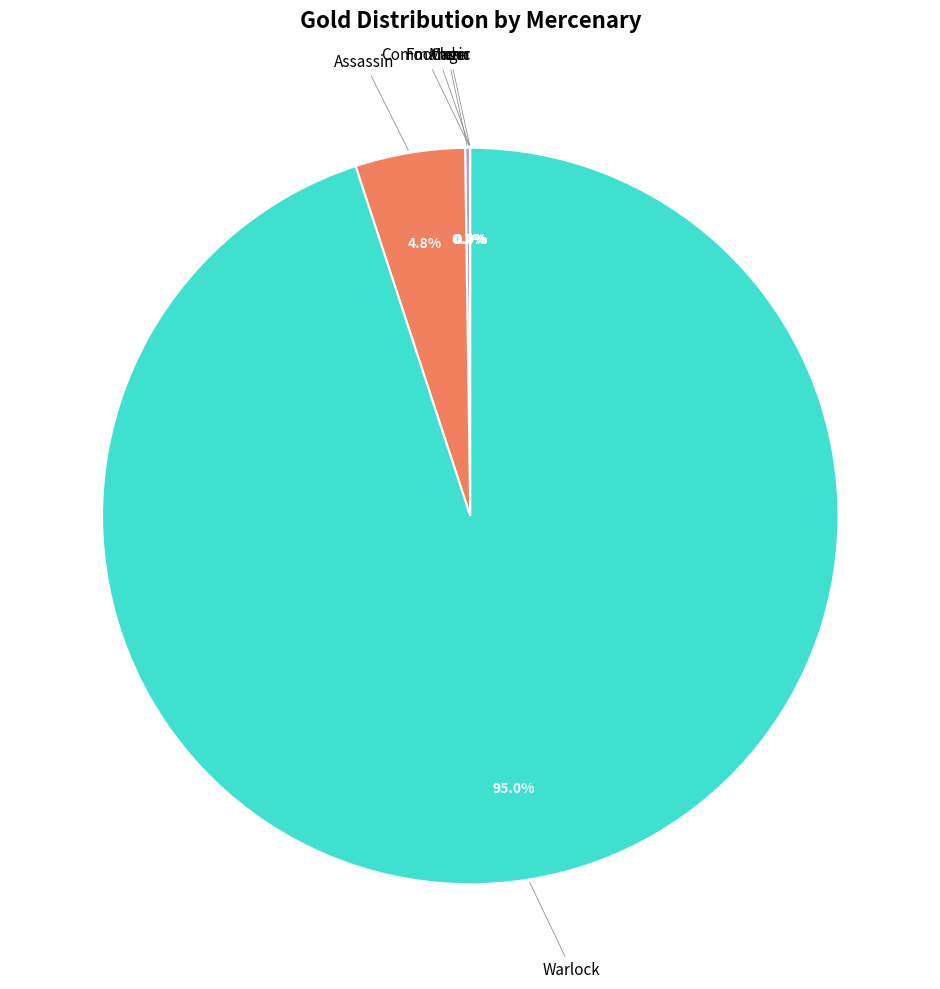

Is there a majority slice in this chart?

Yes